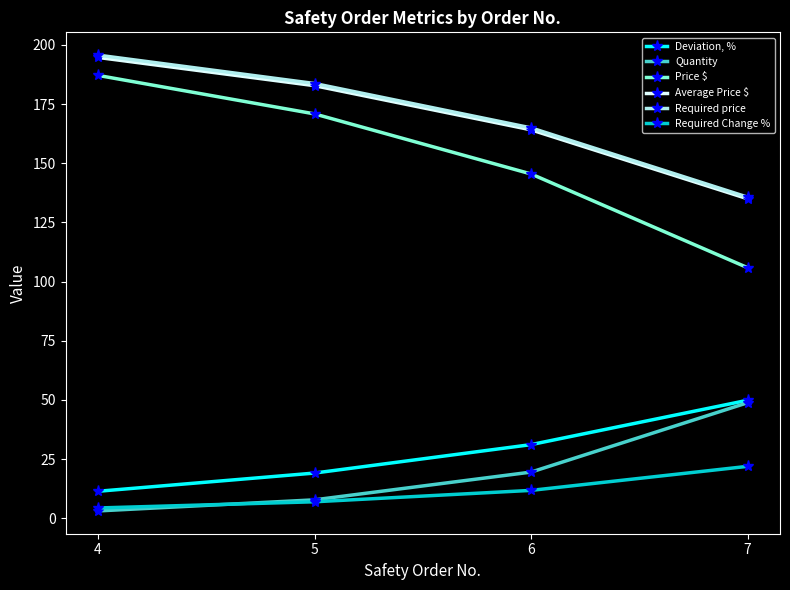

At how many categories does at least one series exceed 58?

4